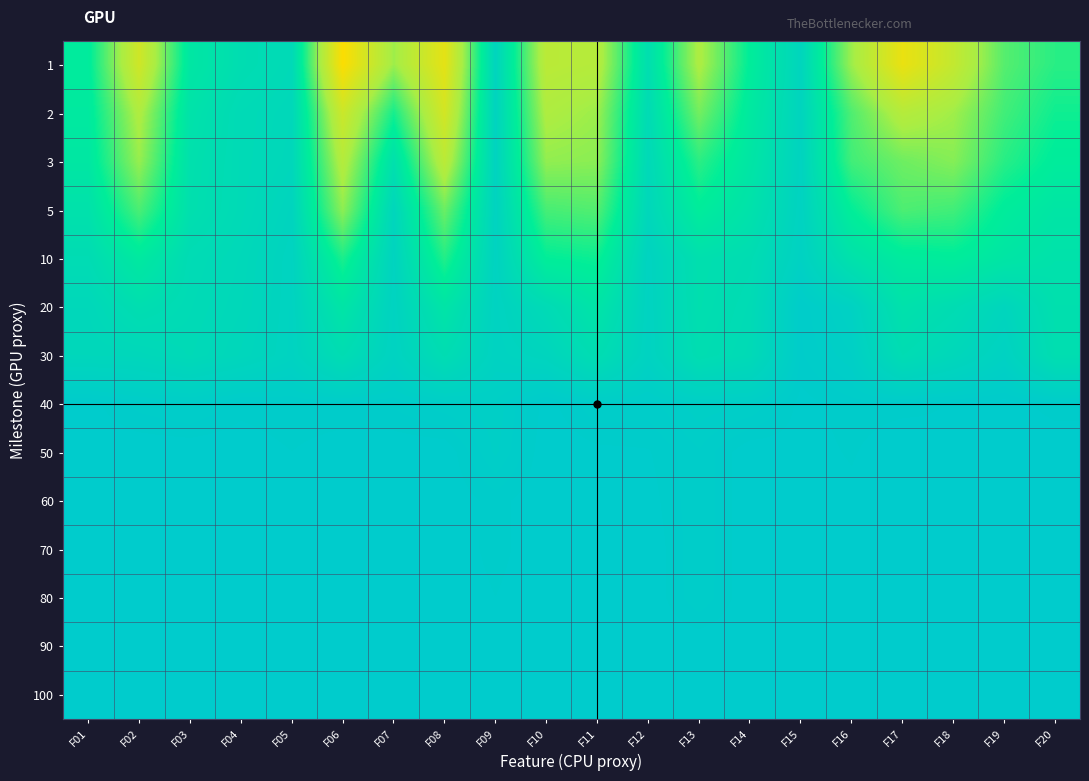

Reading left to right, what are all the values shown in this chart?

1: F01=0.9	F02=0.6	F03=0.9	F04=0.9	F05=0.9	F06=0.5	F07=0.7	F08=0.6	F09=1.0	F10=0.7	F11=0.7	F12=0.9	F13=0.7	F14=0.9	F15=1.0	F16=0.7	F17=0.5	F18=0.6	F19=0.8	F20=0.8
2: F01=0.9	F02=0.7	F03=0.9	F04=0.9	F05=0.9	F06=0.6	F07=0.8	F08=0.6	F09=1.0	F10=0.7	F11=0.7	F12=0.9	F13=0.7	F14=0.9	F15=1.0	F16=0.8	F17=0.7	F18=0.7	F19=0.8	F20=0.8
3: F01=0.9	F02=0.7	F03=0.9	F04=0.9	F05=0.9	F06=0.7	F07=0.9	F08=0.7	F09=1.0	F10=0.7	F11=0.7	F12=0.9	F13=0.8	F14=0.9	F15=1.0	F16=0.8	F17=0.8	F18=0.7	F19=0.8	F20=0.9
5: F01=0.9	F02=0.8	F03=0.9	F04=0.9	F05=1.0	F06=0.7	F07=1.0	F08=0.8	F09=1.0	F10=0.8	F11=0.8	F12=0.9	F13=0.9	F14=0.9	F15=1.0	F16=0.8	F17=0.8	F18=0.8	F19=0.9	F20=0.9
10: F01=0.9	F02=0.9	F03=0.9	F04=0.9	F05=1.0	F06=0.8	F07=1.0	F08=0.8	F09=1.0	F10=0.8	F11=0.8	F12=1.0	F13=0.9	F14=0.9	F15=1.0	F16=0.9	F17=0.9	F18=0.9	F19=0.9	F20=0.9
20: F01=0.9	F02=0.9	F03=0.9	F04=0.9	F05=1.0	F06=0.9	F07=1.0	F08=0.9	F09=1.0	F10=0.9	F11=0.9	F12=1.0	F13=0.9	F14=0.9	F15=1.0	F16=1.0	F17=0.9	F18=0.9	F19=1.0	F20=0.9
30: F01=0.9	F02=0.9	F03=0.9	F04=0.9	F05=1.0	F06=0.9	F07=1.0	F08=0.9	F09=1.0	F10=1.0	F11=0.9	F12=1.0	F13=0.9	F14=0.9	F15=1.0	F16=1.0	F17=0.9	F18=0.9	F19=1.0	F20=0.9
40: F01=1.0	F02=1.0	F03=1.0	F04=1.0	F05=1.0	F06=1.0	F07=1.0	F08=1.0	F09=1.0	F10=1.0	F11=1.0	F12=1.0	F13=1.0	F14=1.0	F15=1.0	F16=1.0	F17=1.0	F18=1.0	F19=1.0	F20=1.0
50: F01=1.0	F02=1.0	F03=1.0	F04=1.0	F05=1.0	F06=1.0	F07=1.0	F08=1.0	F09=1.0	F10=1.0	F11=1.0	F12=1.0	F13=1.0	F14=1.0	F15=1.0	F16=1.0	F17=1.0	F18=1.0	F19=1.0	F20=1.0
60: F01=1.0	F02=1.0	F03=1.0	F04=1.0	F05=1.0	F06=1.0	F07=1.0	F08=1.0	F09=1.0	F10=1.0	F11=1.0	F12=1.0	F13=1.0	F14=1.0	F15=1.0	F16=1.0	F17=1.0	F18=1.0	F19=1.0	F20=1.0
70: F01=1.0	F02=1.0	F03=1.0	F04=1.0	F05=1.0	F06=1.0	F07=1.0	F08=1.0	F09=1.0	F10=1.0	F11=1.0	F12=1.0	F13=1.0	F14=1.0	F15=1.0	F16=1.0	F17=1.0	F18=1.0	F19=1.0	F20=1.0
80: F01=1.0	F02=1.0	F03=1.0	F04=1.0	F05=1.0	F06=1.0	F07=1.0	F08=1.0	F09=1.0	F10=1.0	F11=1.0	F12=1.0	F13=1.0	F14=1.0	F15=1.0	F16=1.0	F17=1.0	F18=1.0	F19=1.0	F20=1.0
90: F01=1.0	F02=1.0	F03=1.0	F04=1.0	F05=1.0	F06=1.0	F07=1.0	F08=1.0	F09=1.0	F10=1.0	F11=1.0	F12=1.0	F13=1.0	F14=1.0	F15=1.0	F16=1.0	F17=1.0	F18=1.0	F19=1.0	F20=1.0
100: F01=1.0	F02=1.0	F03=1.0	F04=1.0	F05=1.0	F06=1.0	F07=1.0	F08=1.0	F09=1.0	F10=1.0	F11=1.0	F12=1.0	F13=1.0	F14=1.0	F15=1.0	F16=1.0	F17=1.0	F18=1.0	F19=1.0	F20=1.0